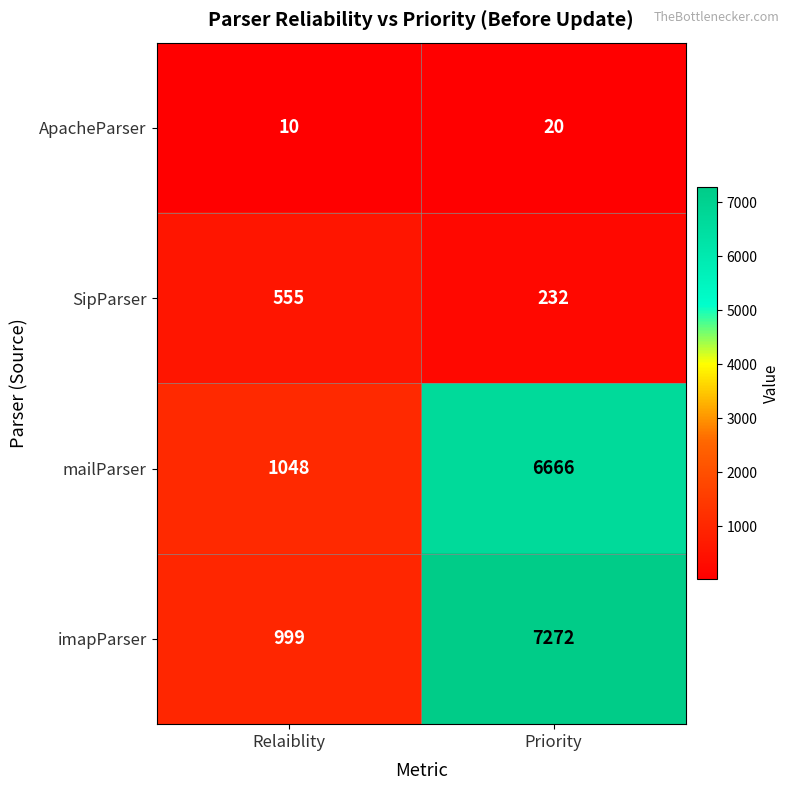

Reading left to right, what are all the values shown in this chart?

ApacheParser: Relaiblity=10	Priority=20
SipParser: Relaiblity=555	Priority=232
mailParser: Relaiblity=1048	Priority=6666
imapParser: Relaiblity=999	Priority=7272